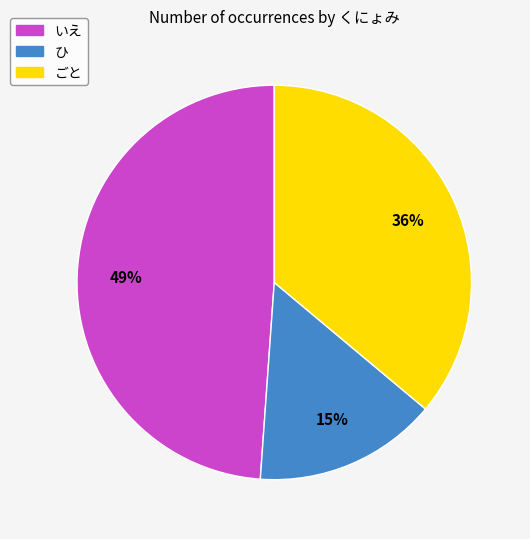

To the nearest percent, what percentage of the pie is いえ?

49%